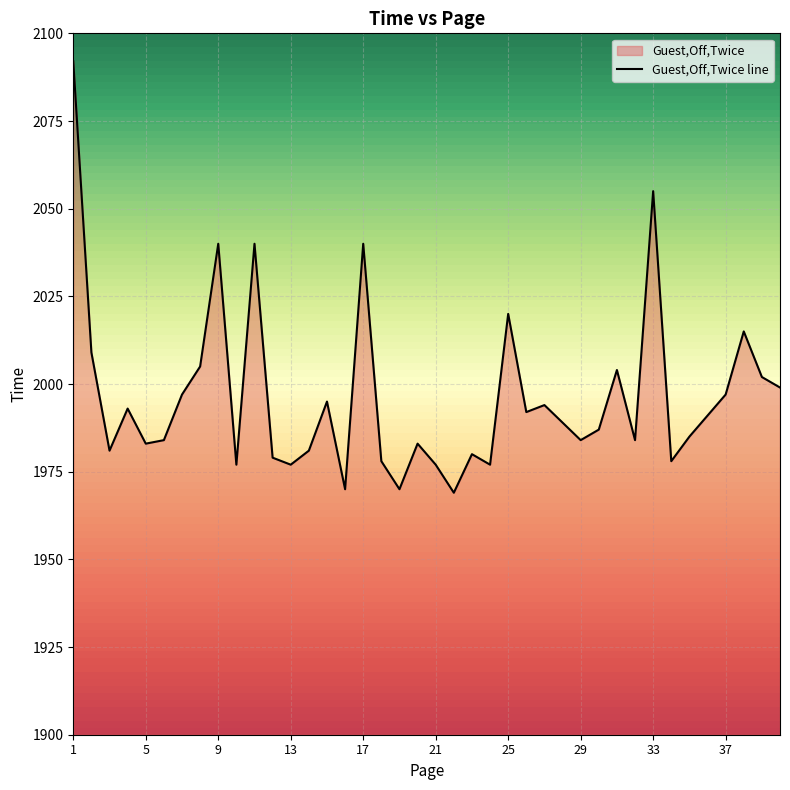

True or false: the data shows 1981 at 3.

True